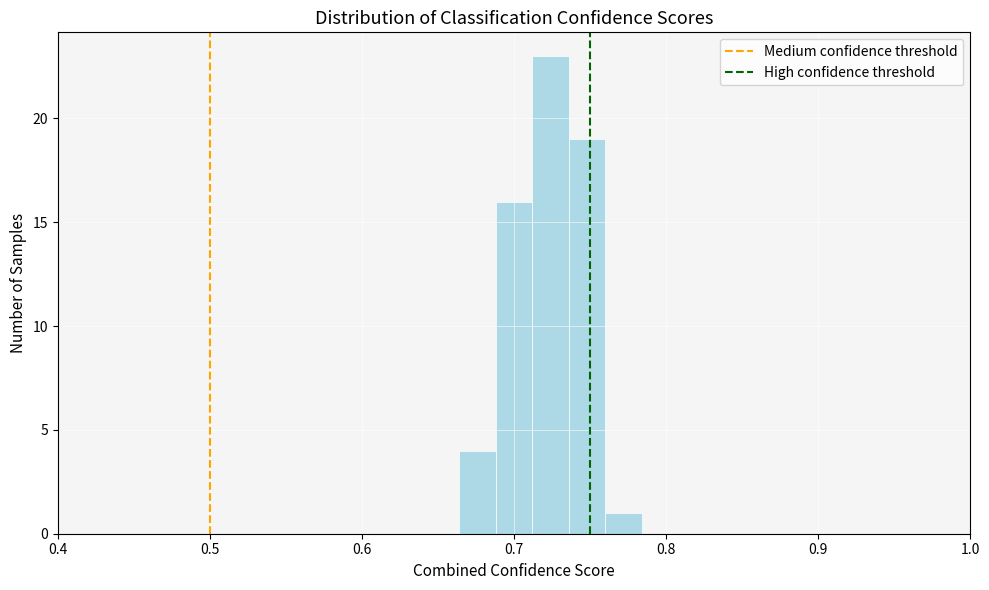

Around what value on the x-axis is the tallest bar? Give the approximate position of its centre, as read against the axis.

0.72